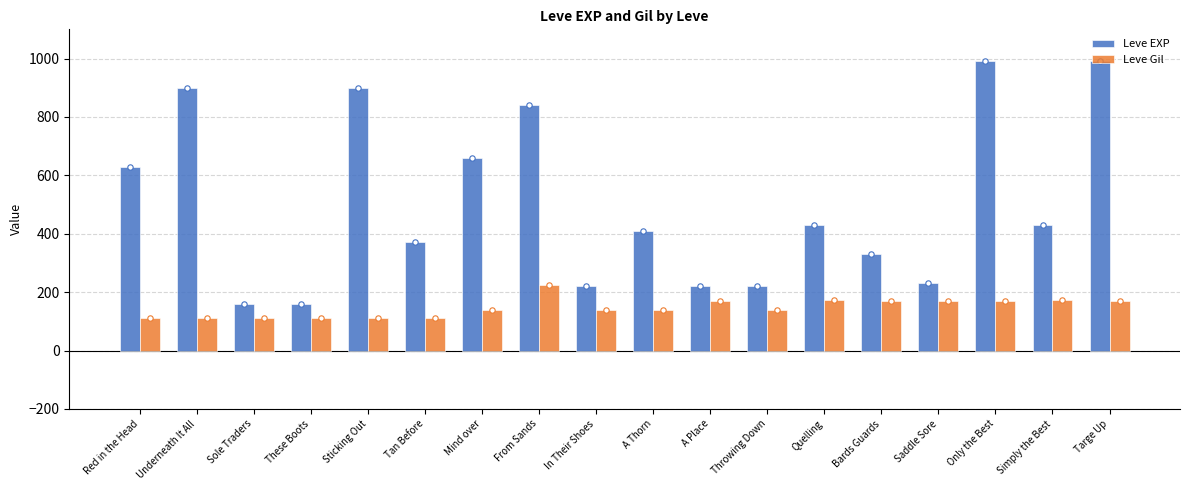

Which series contains the highest Y value?

Leve EXP